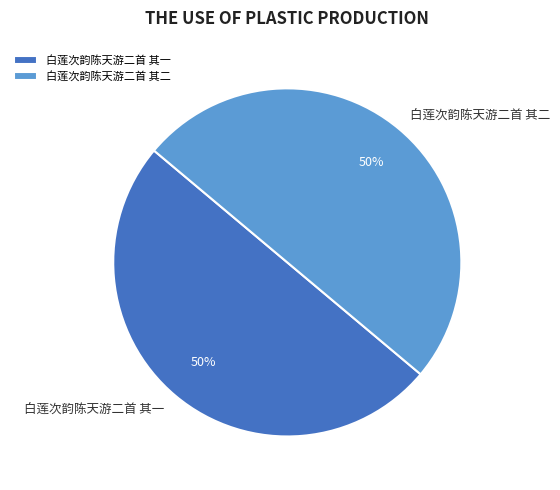

Combined, do 白莲次韵陈天游二首 其二 and 白莲次韵陈天游二首 其一 account for over 50%?

Yes